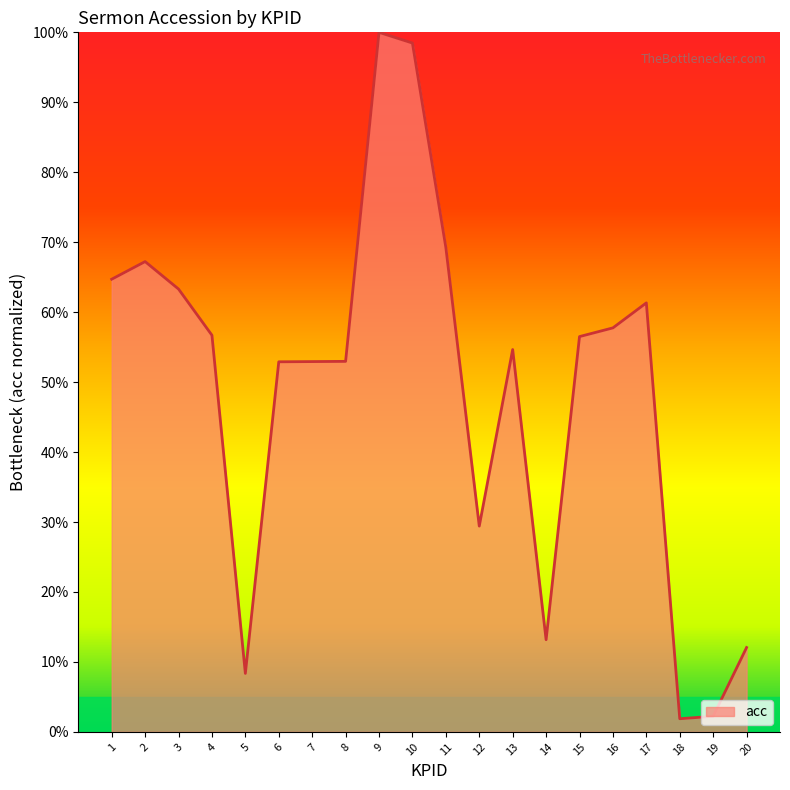

At which category does the chart reach its peak across all series?

9